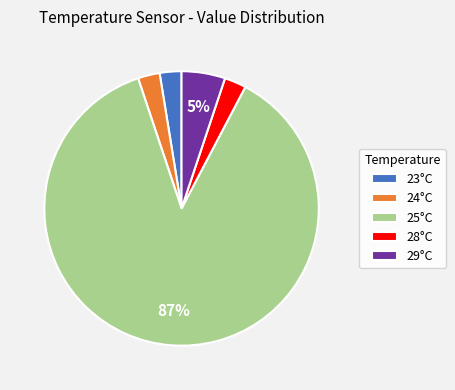

How many slices are in this pie chart?

5